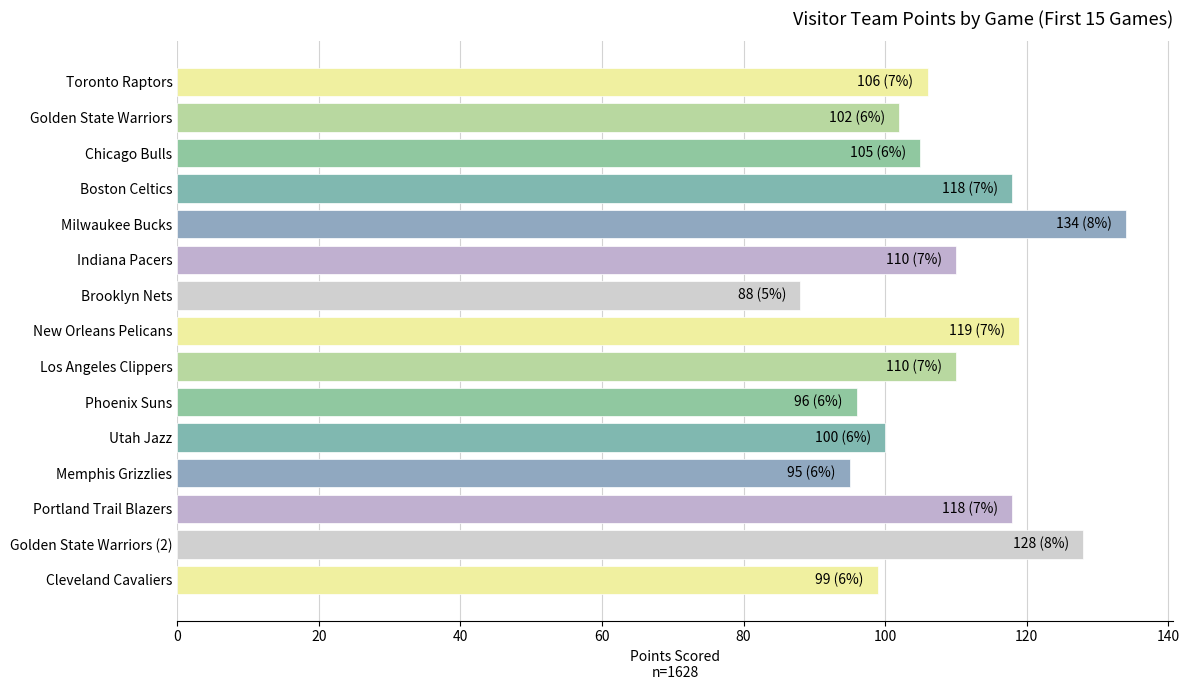

What is the label of the 6th bar from the bottom?

Phoenix Suns